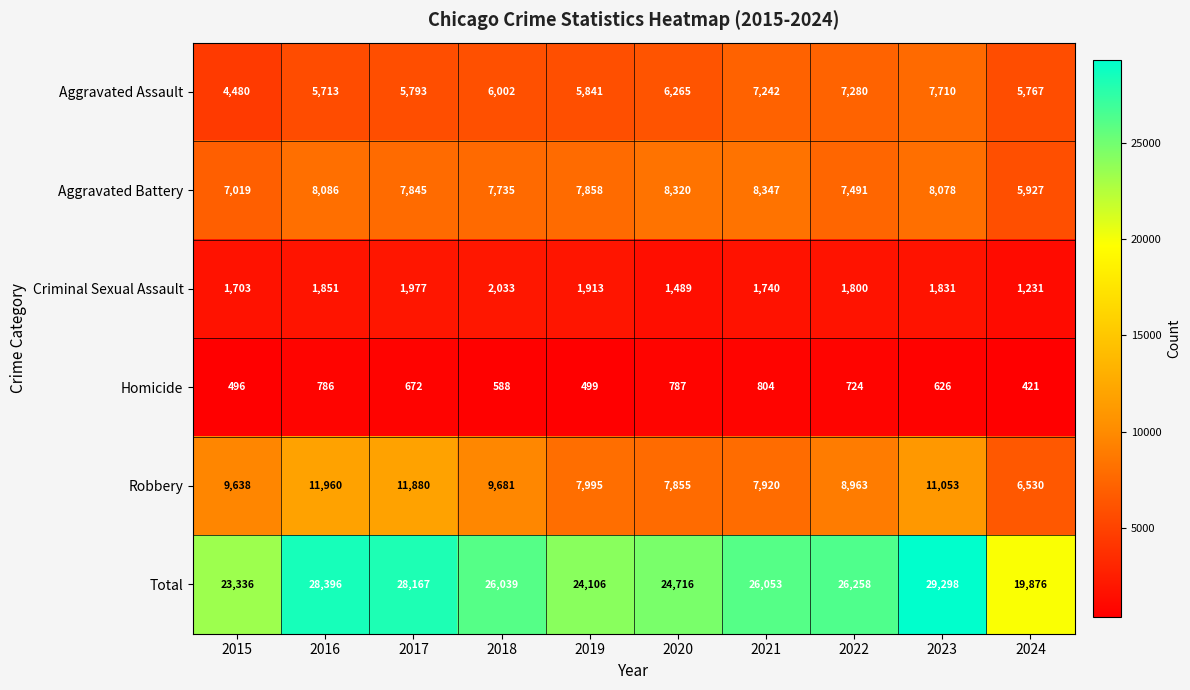

What is the difference between the maximum and second lowest values in the Homicide series?

308